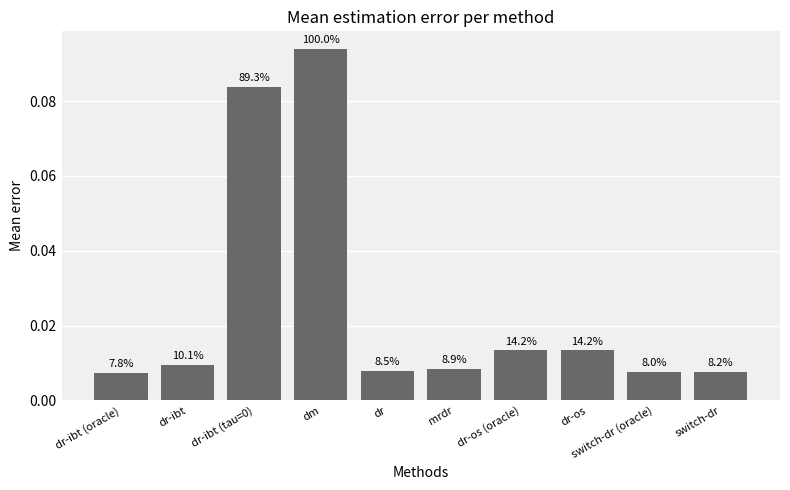

Where is the data nearest to the value 0?

dr-ibt (oracle)